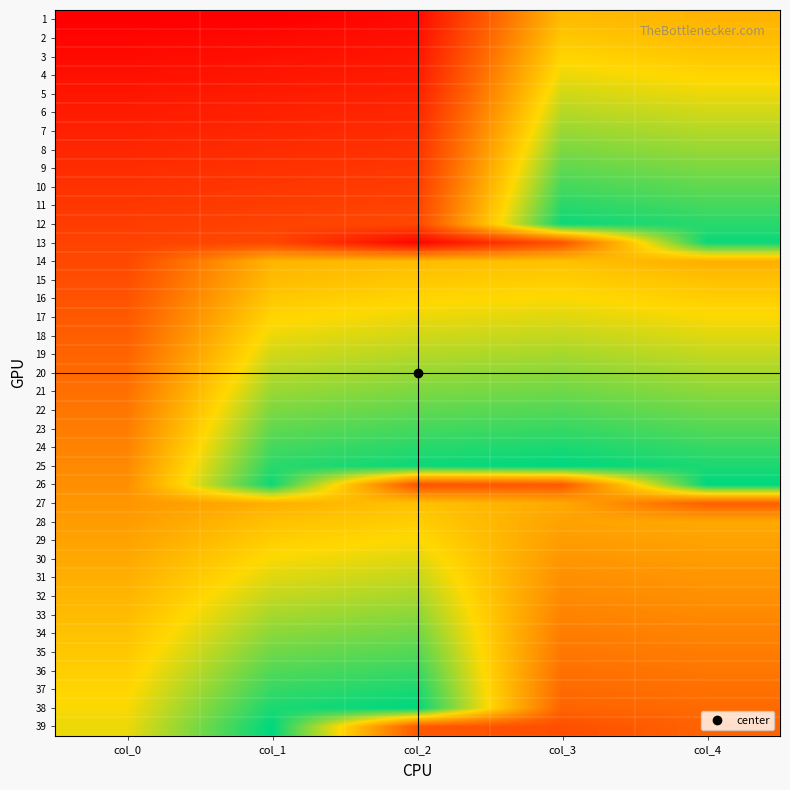

How many distinct data groups are displayed?

39